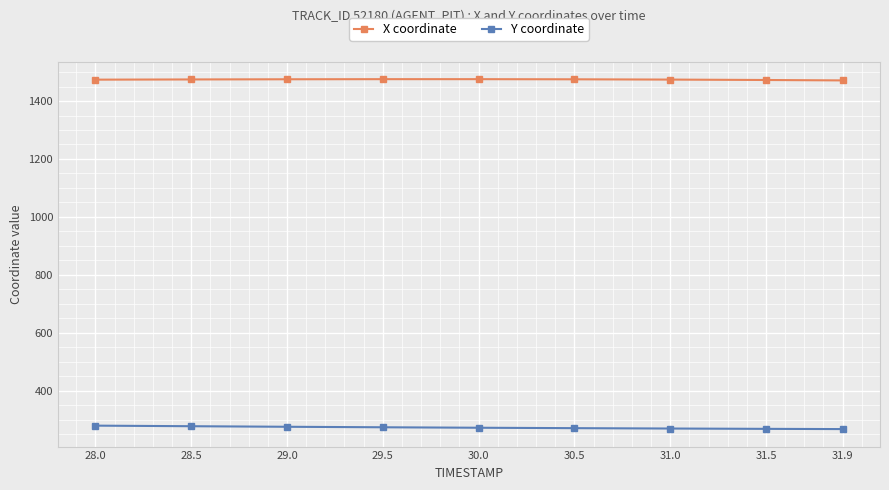

What is the total value across all series at 29.0?

1750.6